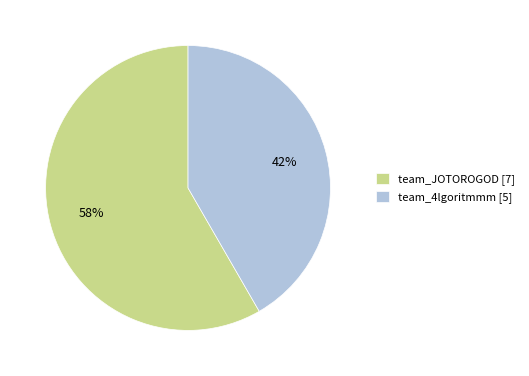

How many segments does this pie chart have?

2